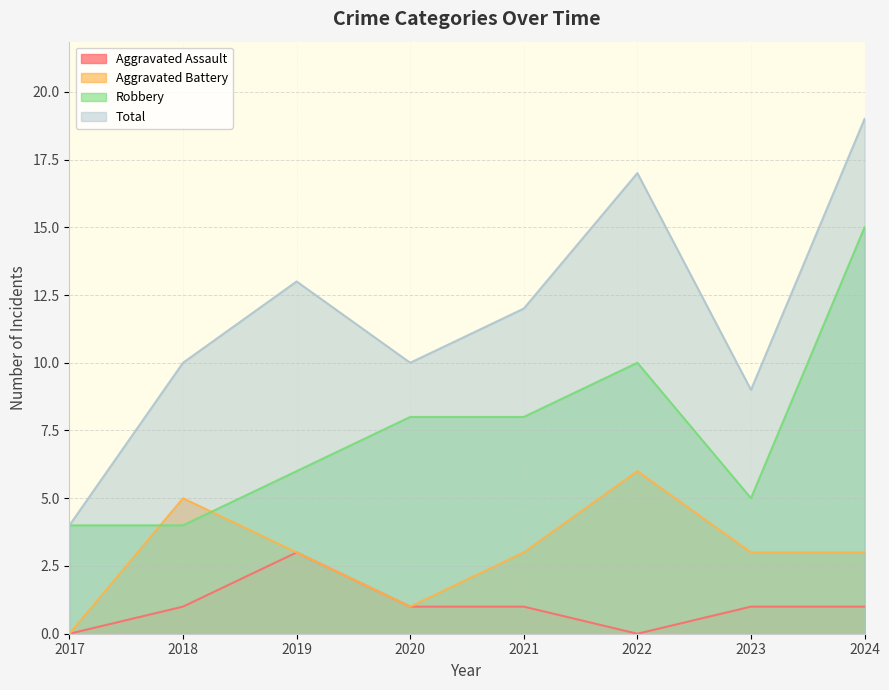

What is the greatest value displayed?

19